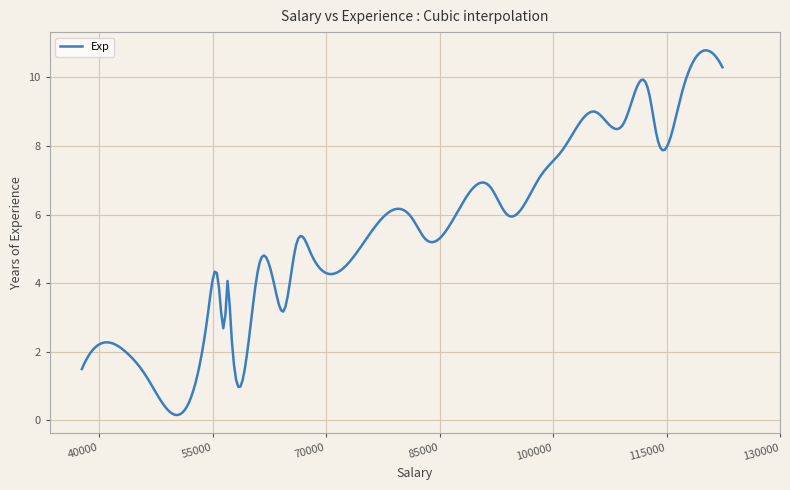

What is the difference between the maximum and minimum values?

10.6